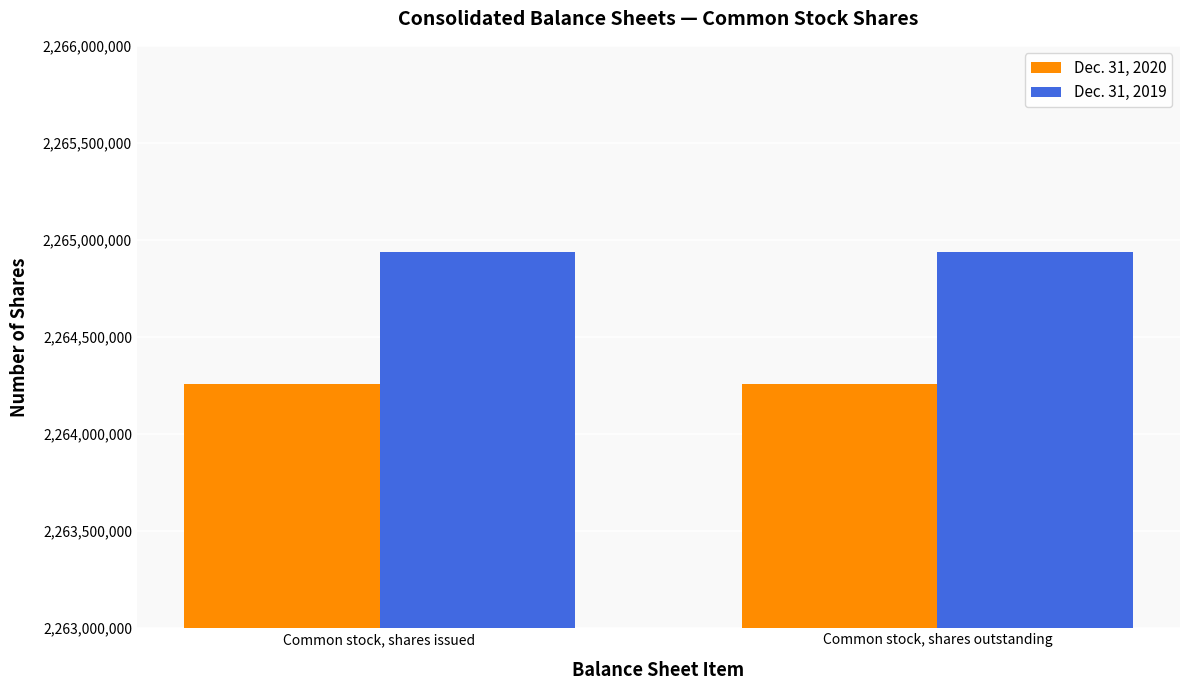

Reading left to right, list all the values displayed in this chart.

Dec. 31, 2020: Common stock, shares issued=2264257336	Common stock, shares outstanding=2264257336
Dec. 31, 2019: Common stock, shares issued=2264936054	Common stock, shares outstanding=2264936054